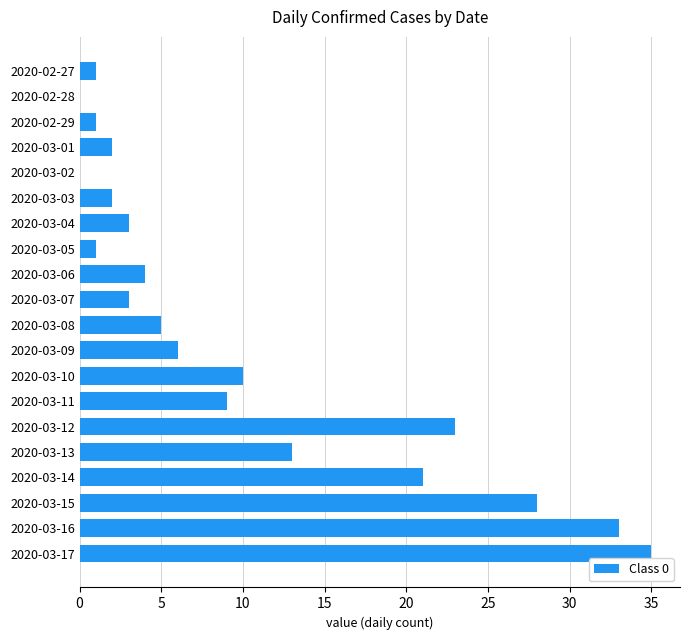

Approximately how many times larger is the value at 2020-03-14 compared to 2020-03-04?

7.0